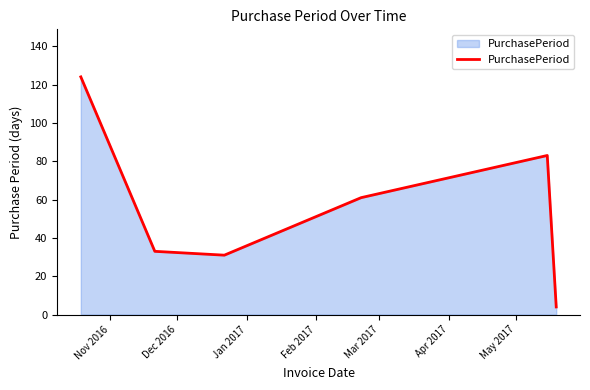

Does the chart display data point markers on the line(s)?

No